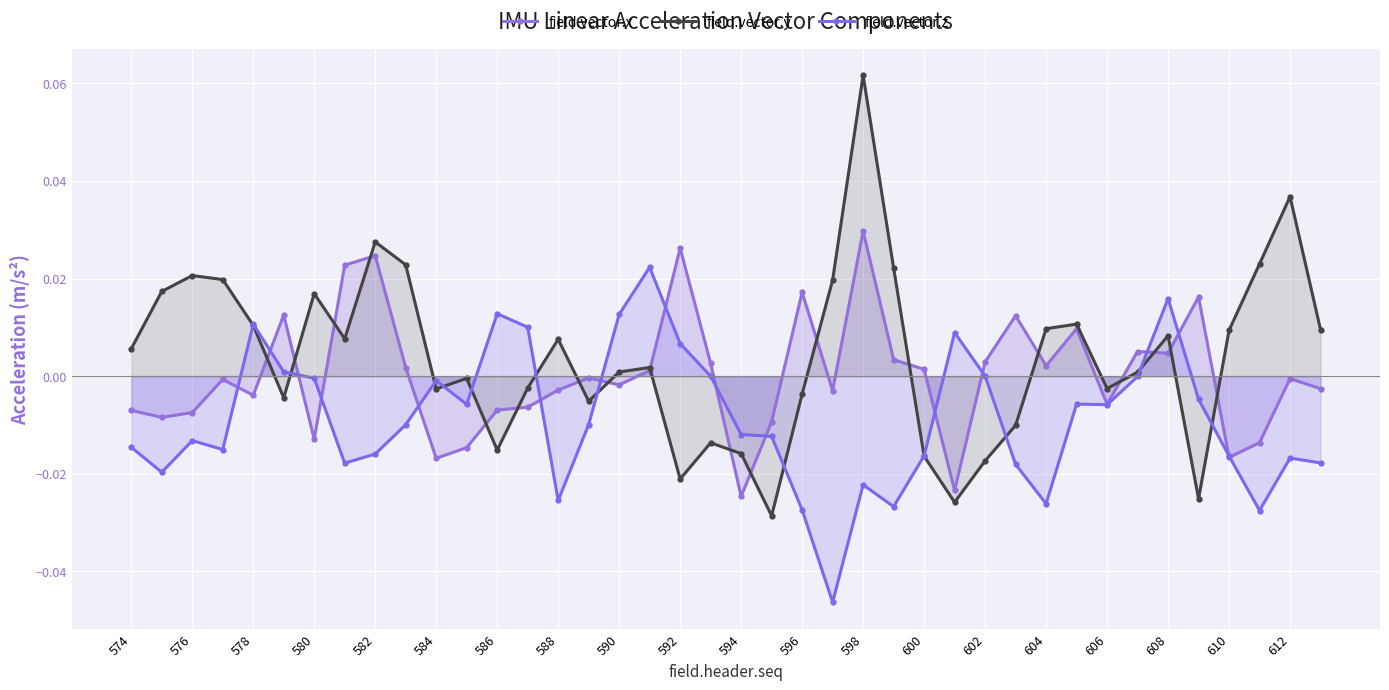

Which series has the largest total across all categories?

field.vector.y